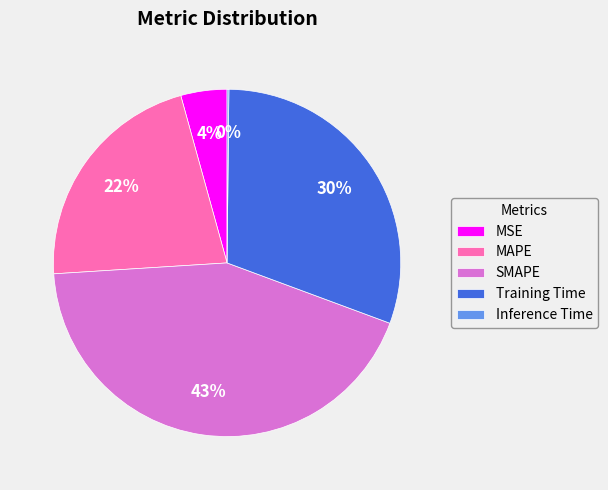

Do MSE and MAPE together represent more than half of the pie?

No